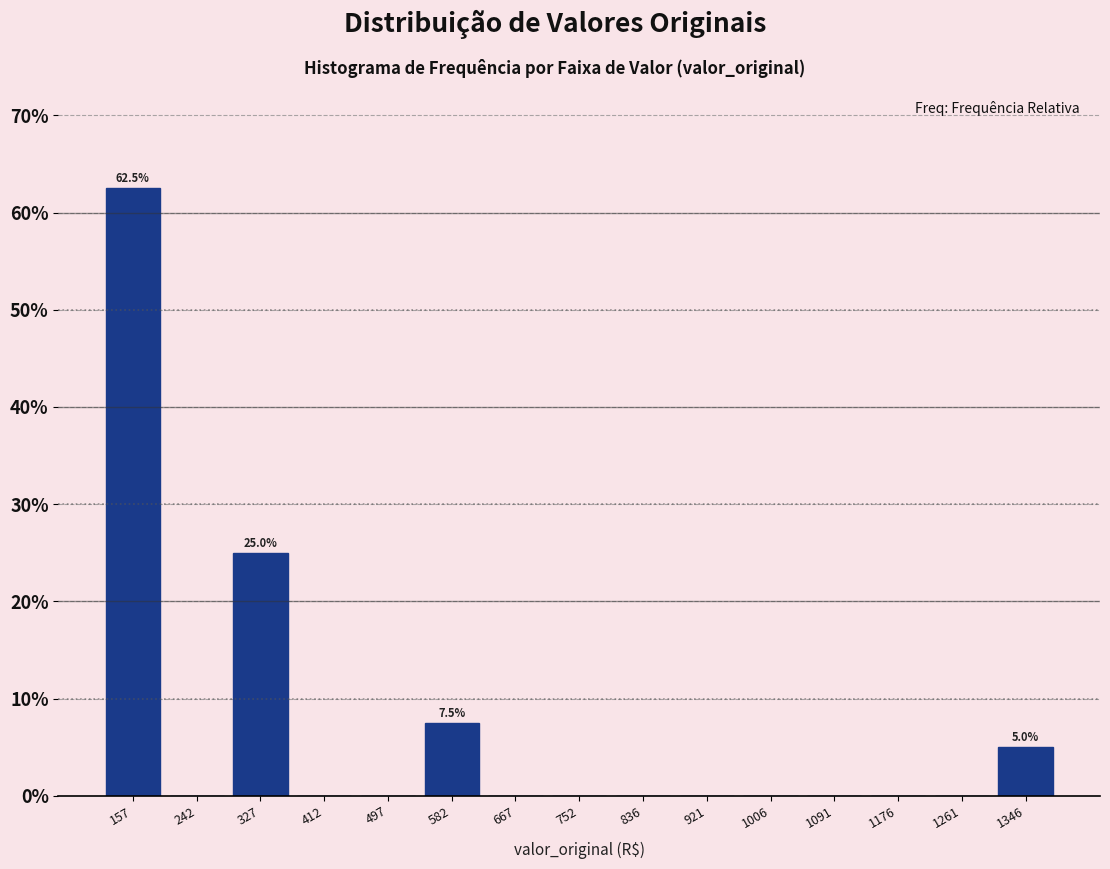

Over which range of the x-axis is the bar tallest?

120 to 200